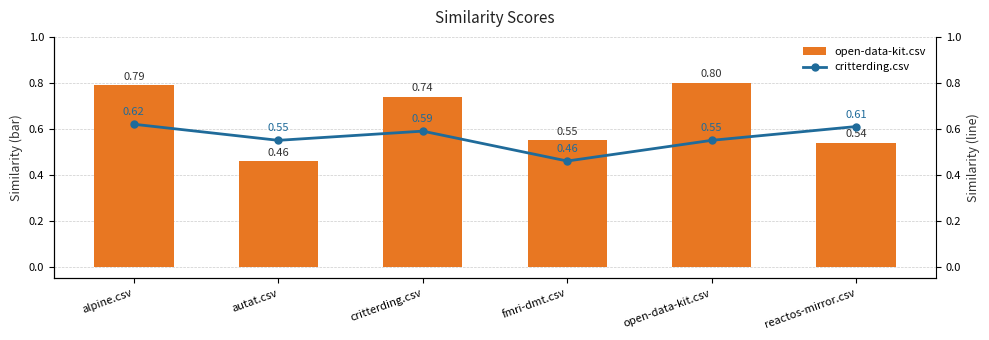

How many critterding.csv values are between 0 and 1?

6